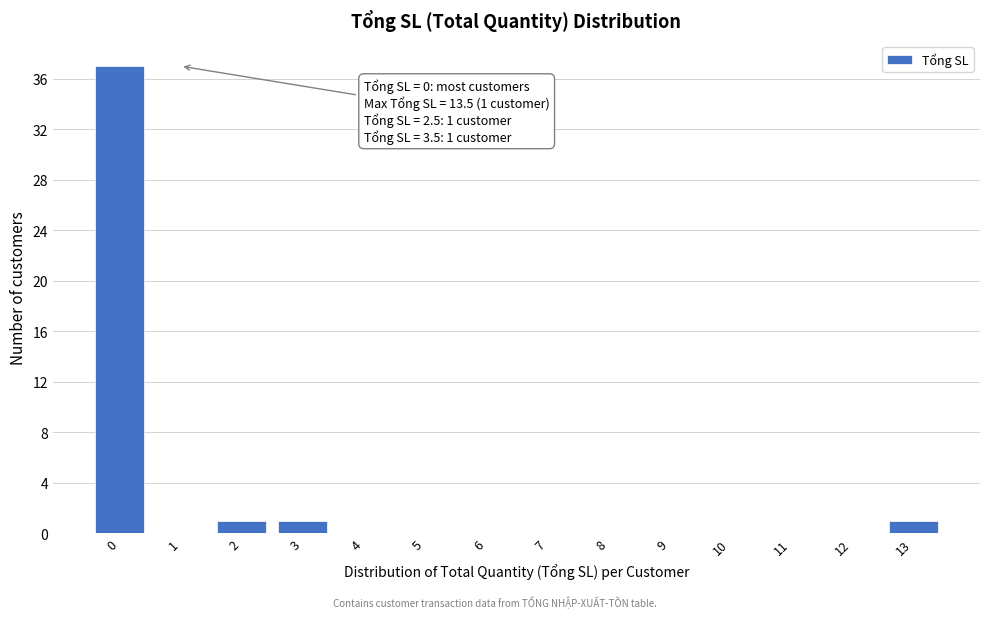

Reading right to left, what are all the values shown in this chart?

13=1	12=0	11=0	10=0	9=0	8=0	7=0	6=0	5=0	4=0	3=1	2=1	1=0	0=37